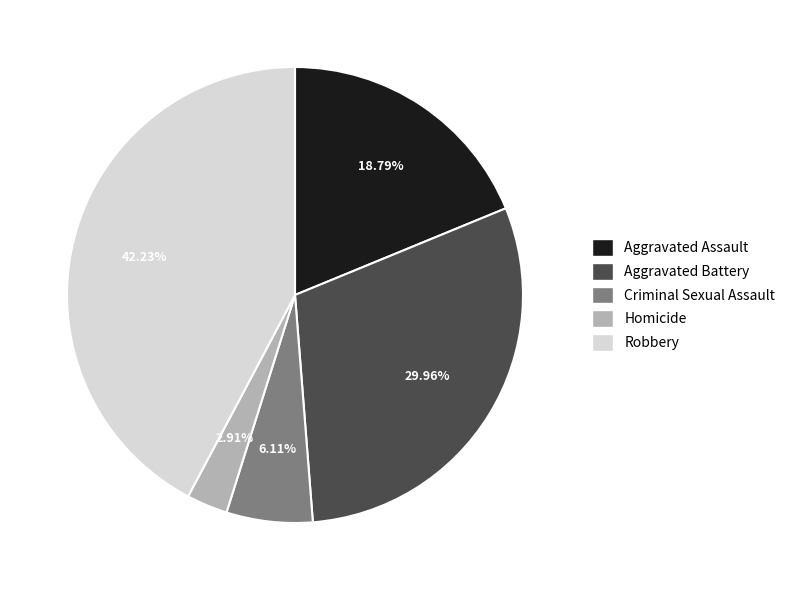

Which category has the biggest portion of the pie?

Robbery